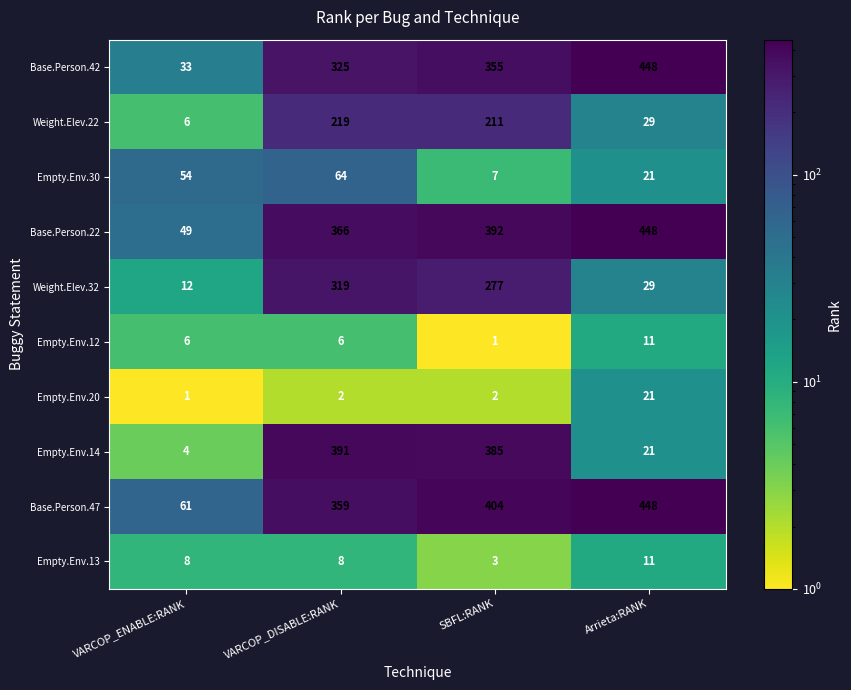

The value of Empty.Env.13 at SBFL:RANK is 3. True or false?

True